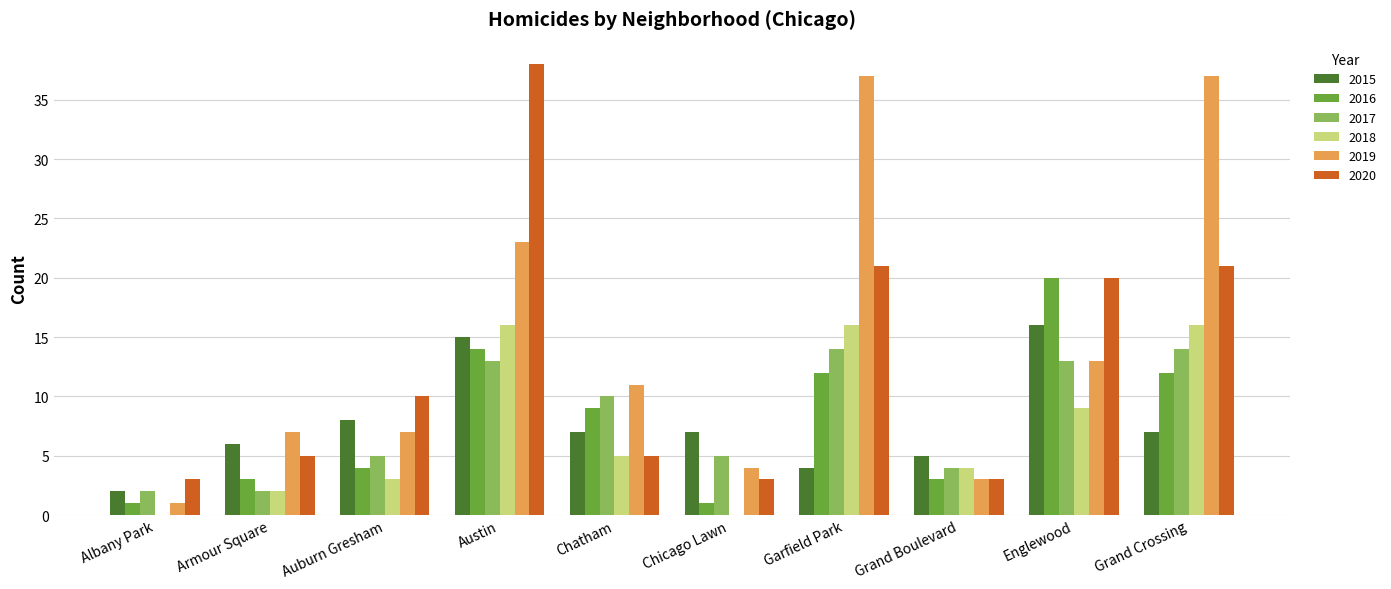

How many categories are shown in the chart?

10